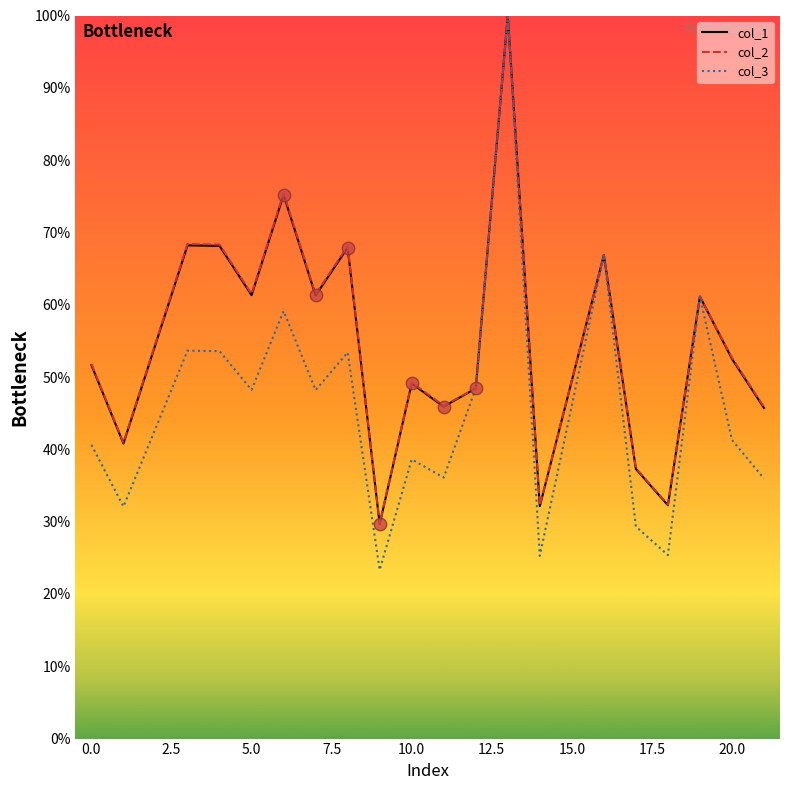

At how many categories does at least one series exceed 54?

9